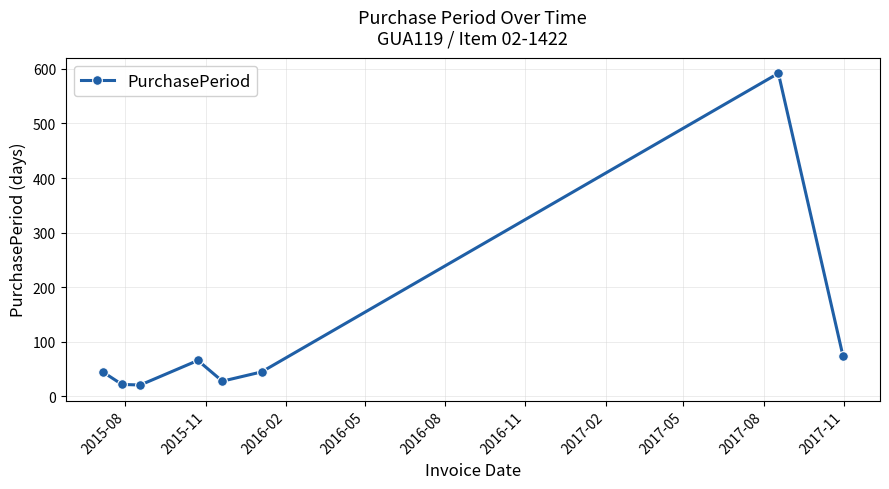

What is the average value?

112